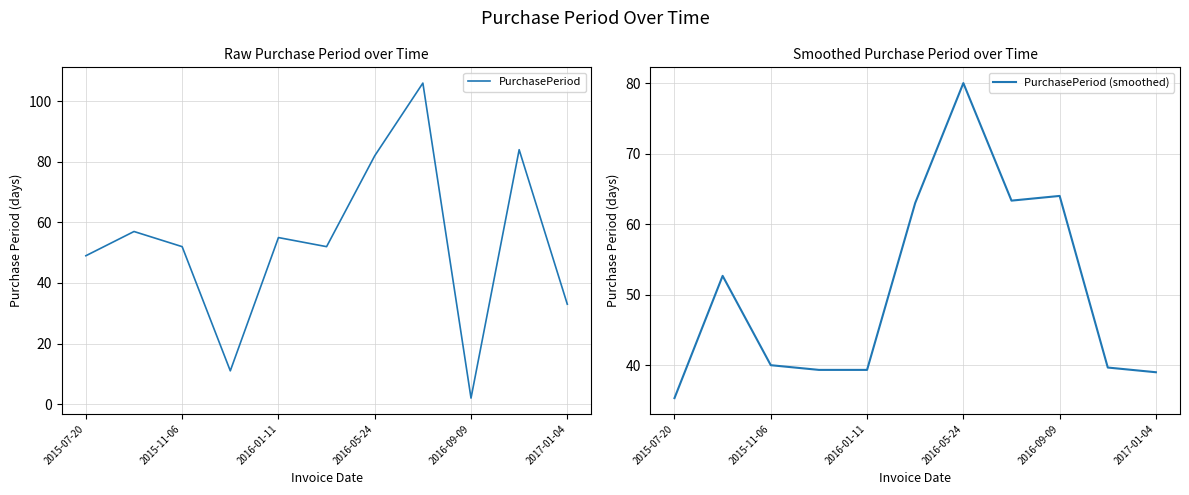

Which series has the largest total across all categories?

PurchasePeriod